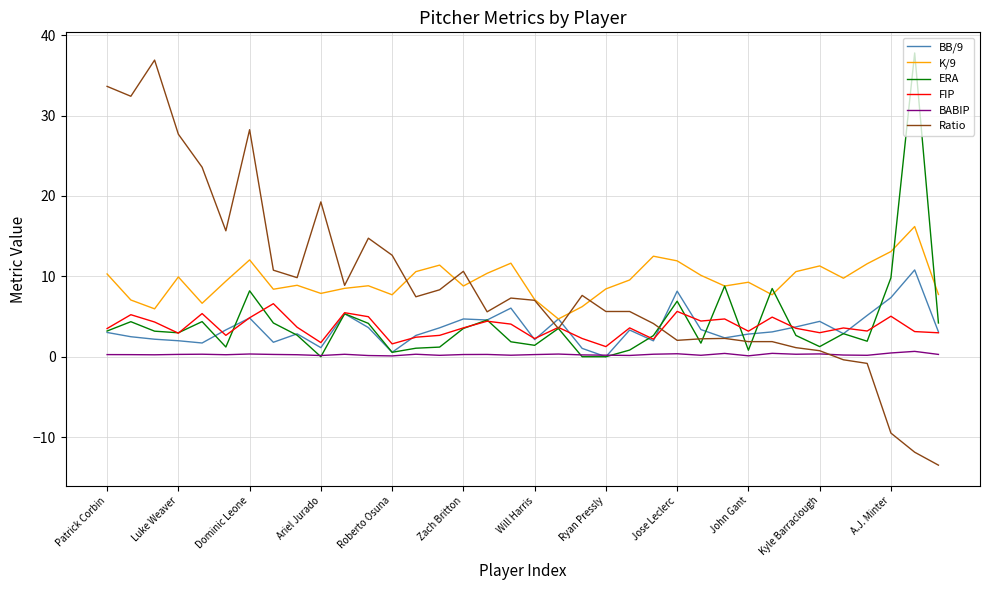

True or false: BABIP and K/9 intersect in this chart.

False